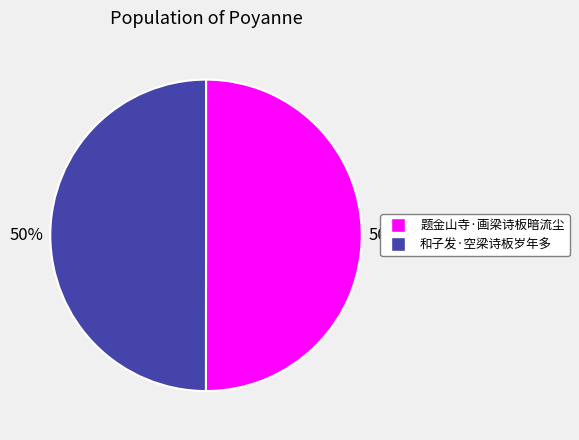

The 和子发·空梁诗板岁年多 slice represents 50% of the pie. True or false?

True